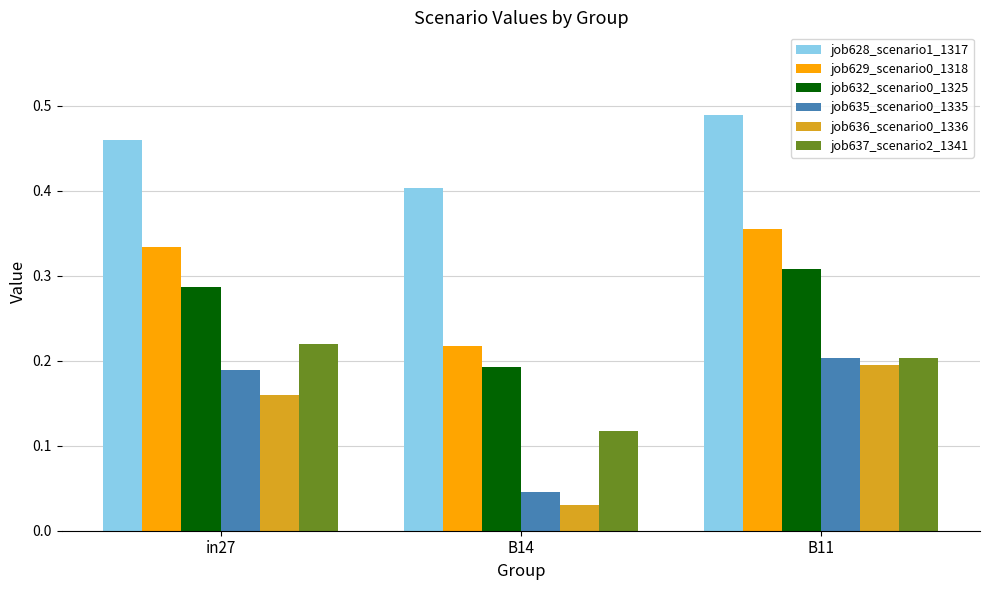

How many categories are shown in the chart?

3